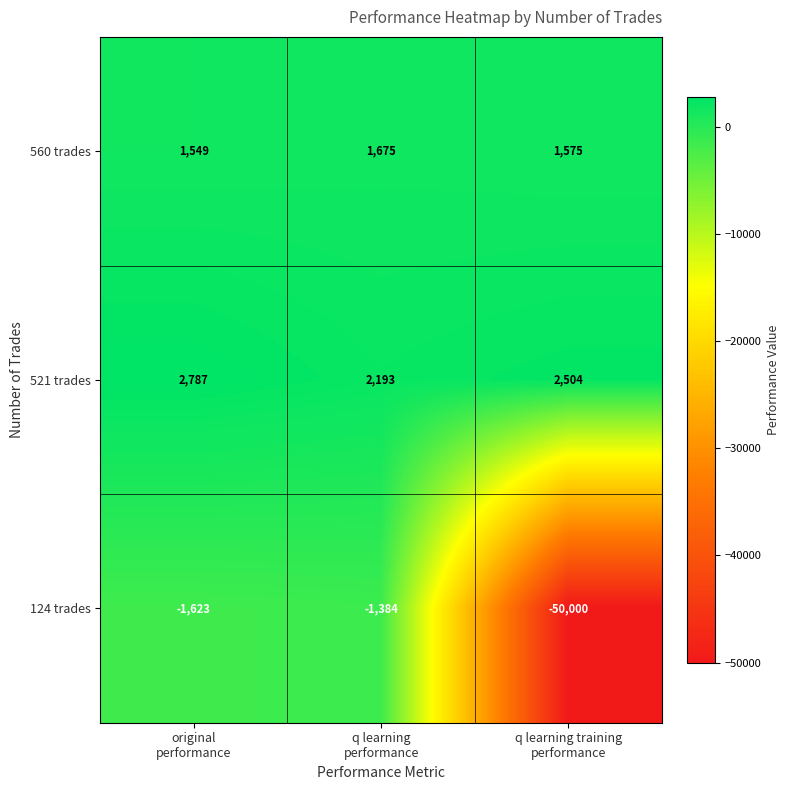

How many series are shown in this chart?

3